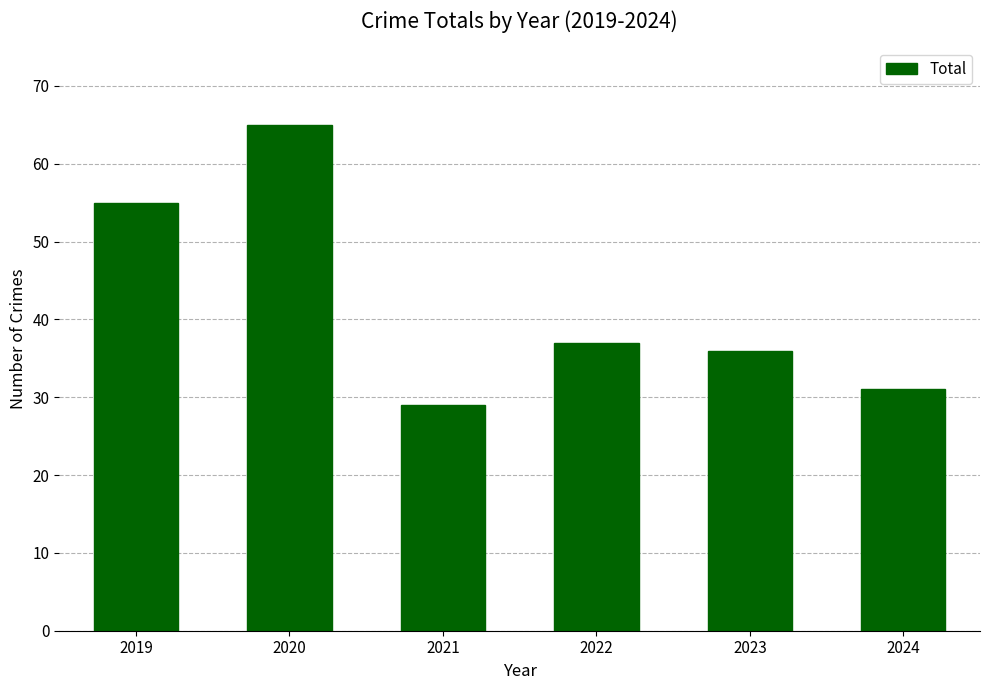

What is the minimum value shown in the chart?

29